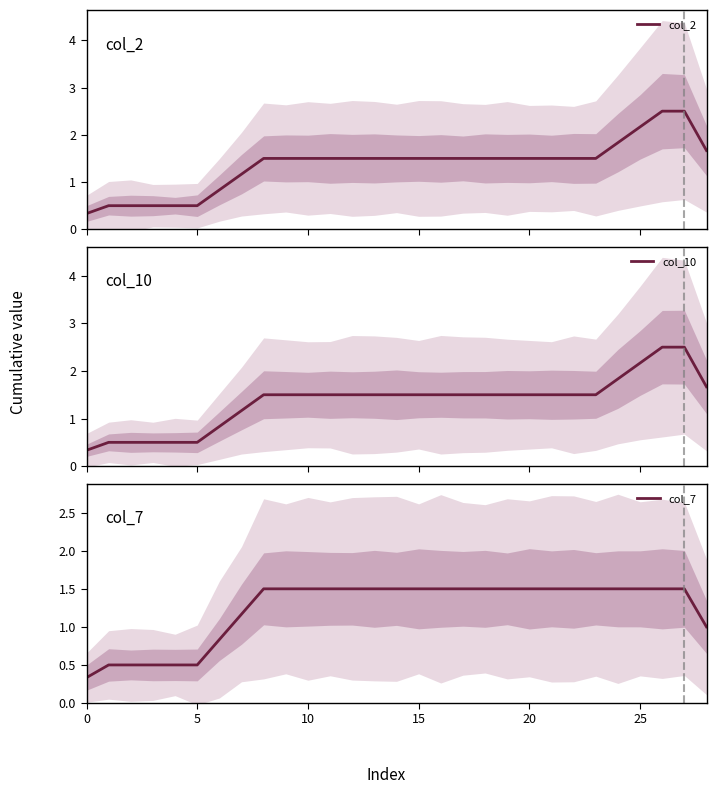

At which label is col_10 closest to 1?

7